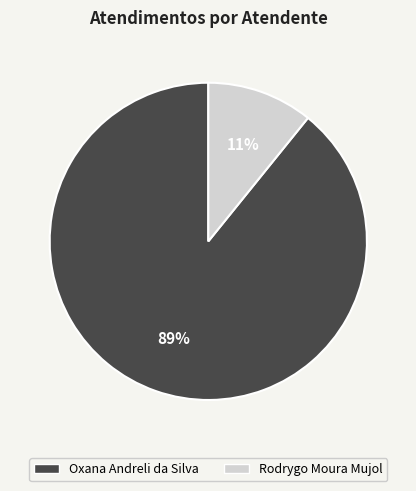

Which slice represents more than half of the pie?

Oxana Andreli da Silva